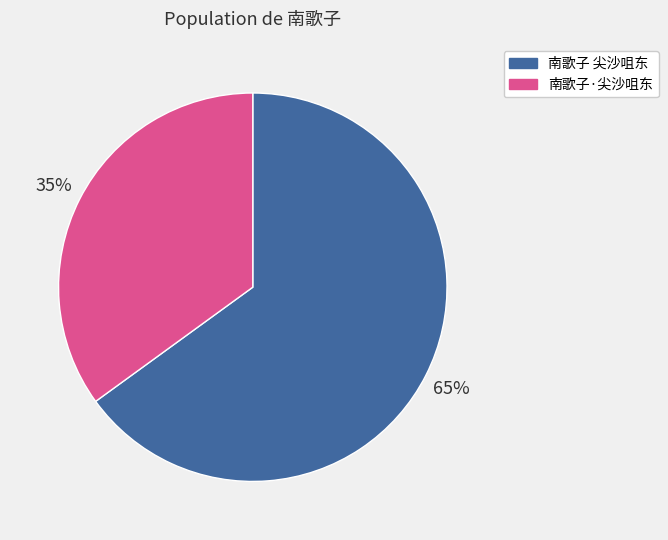

How many segments does this pie chart have?

2